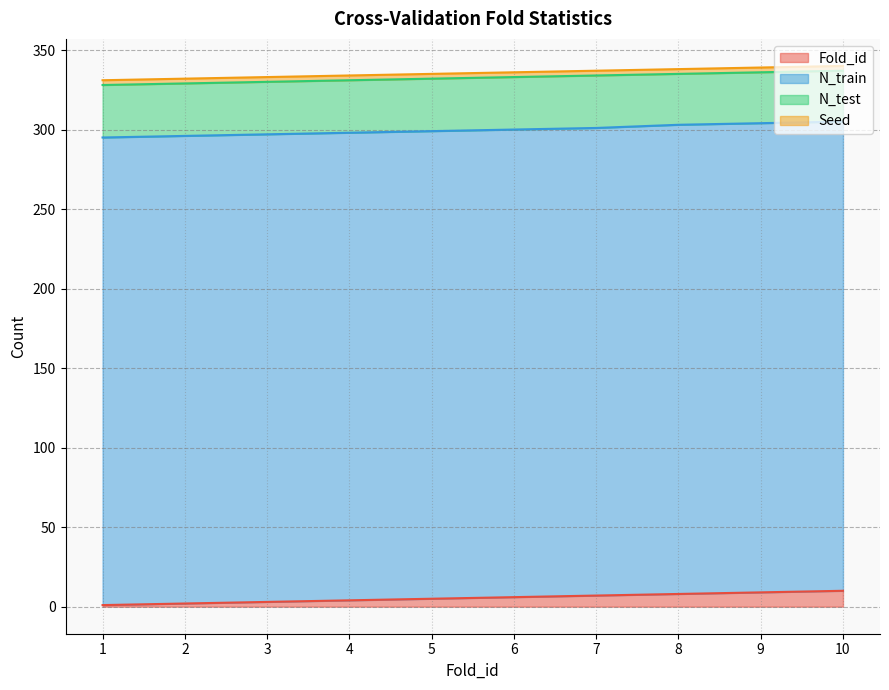

What is the average value of the N_test series?

33